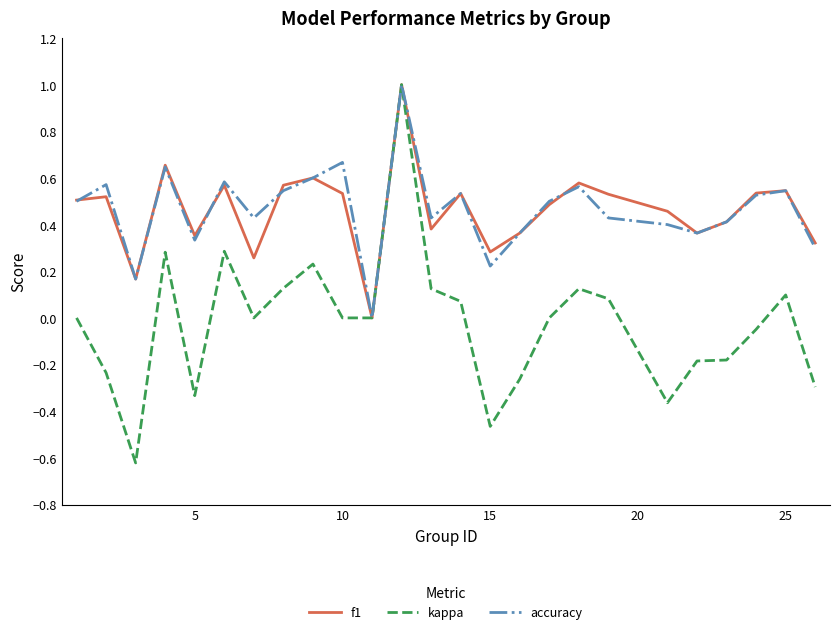

Which series has the widest spread of values?

kappa